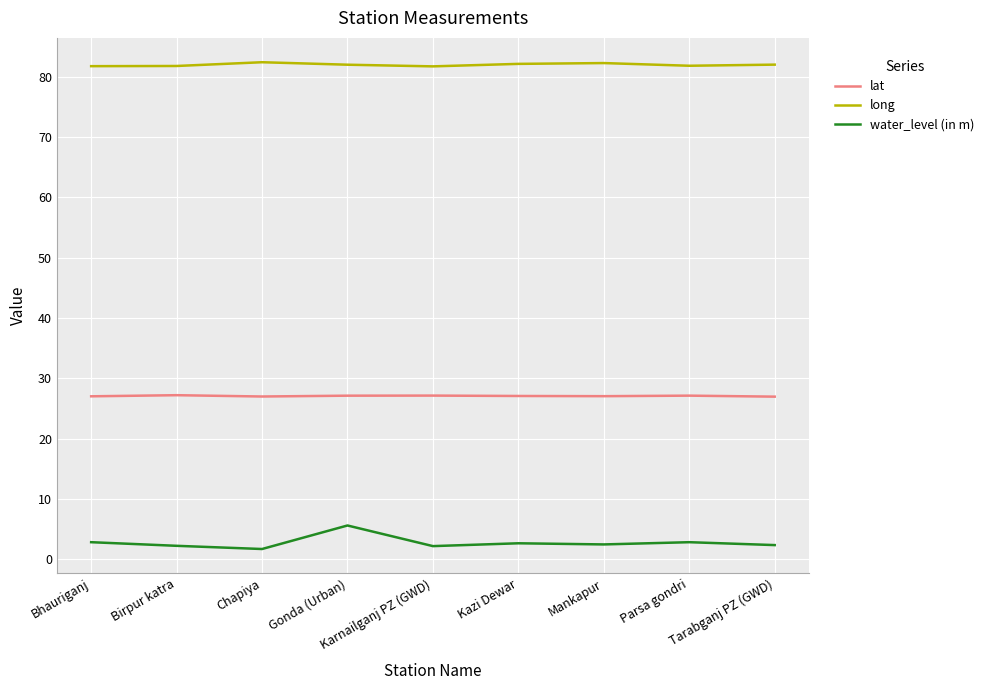

Does the chart display data point markers on the line(s)?

No